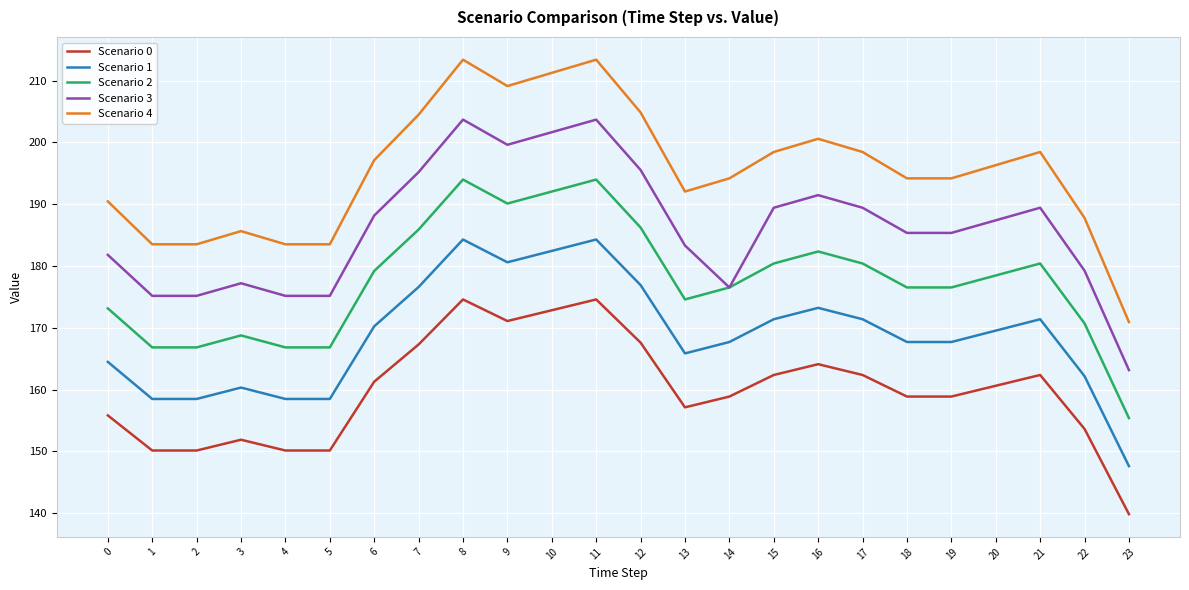

How many lines are shown in the chart?

5